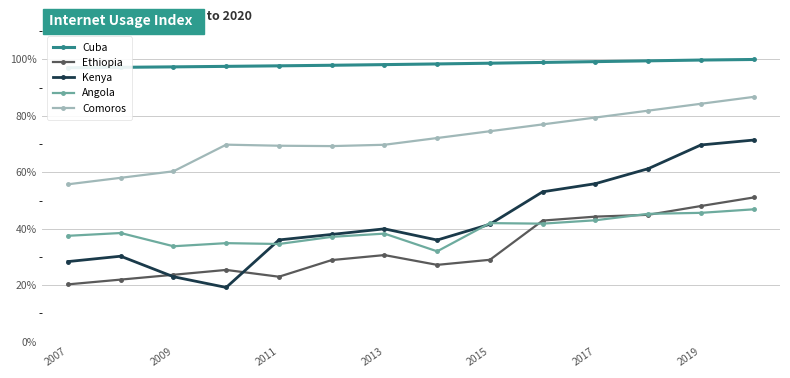

Count the number of data series in this chart.

5